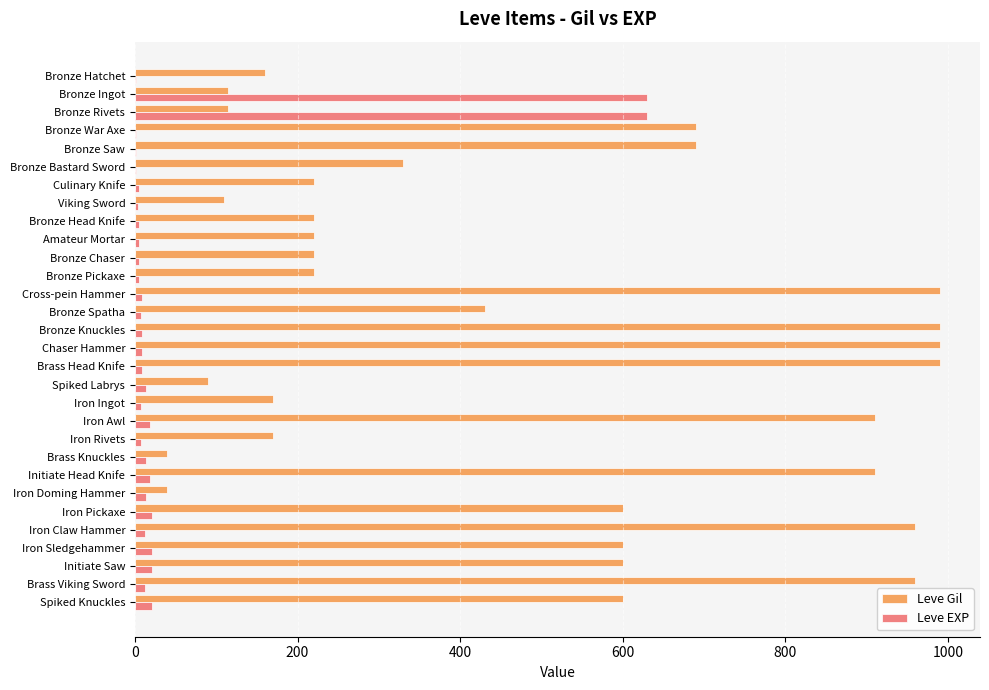

What is the total value across all series at Spiked Knuckles?

621